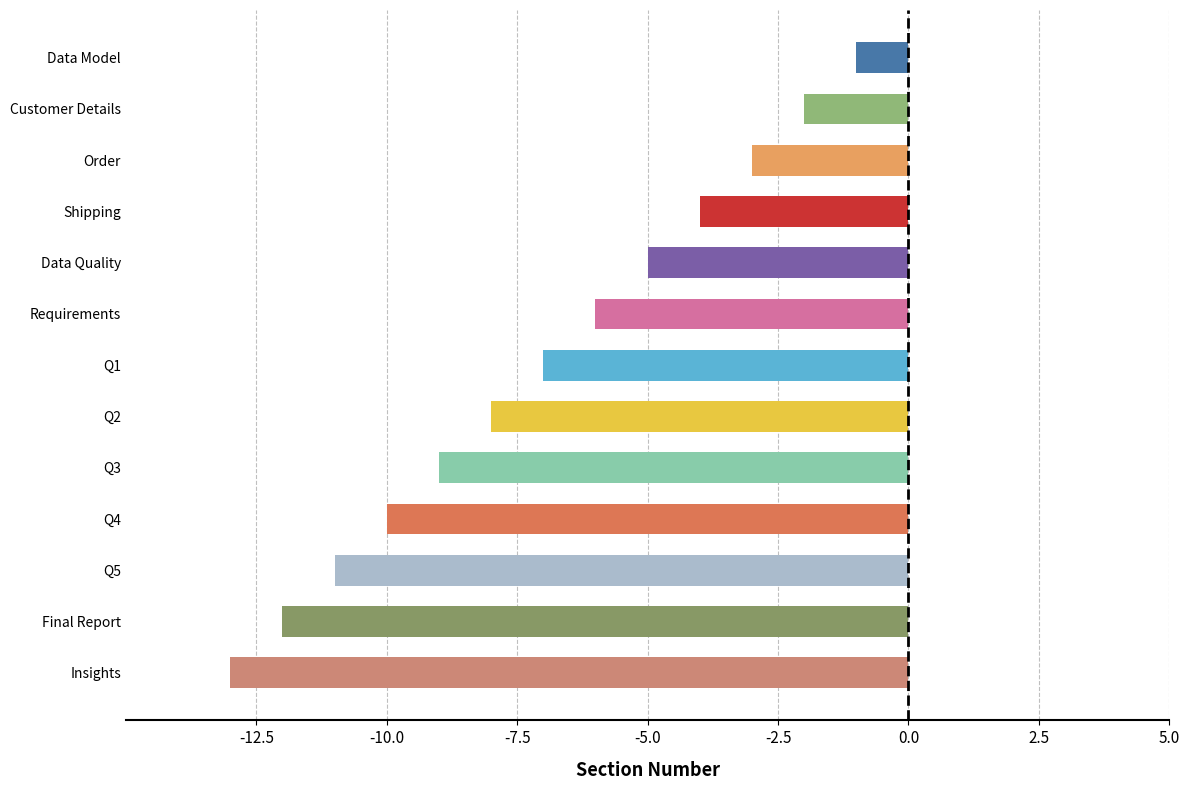

What is the difference between the maximum and minimum values?

12